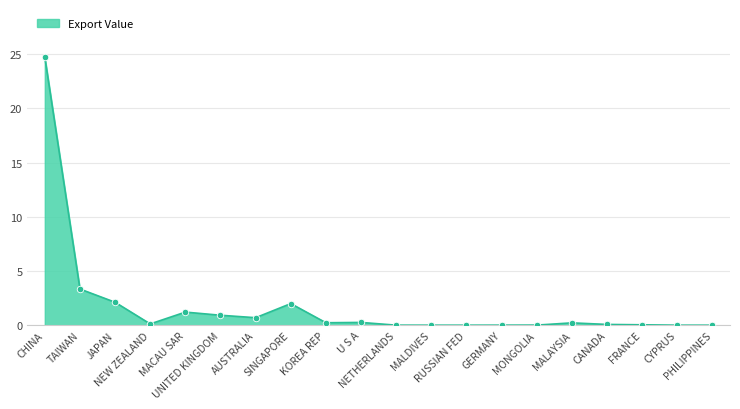

What is the difference between the maximum and minimum values?

24.7